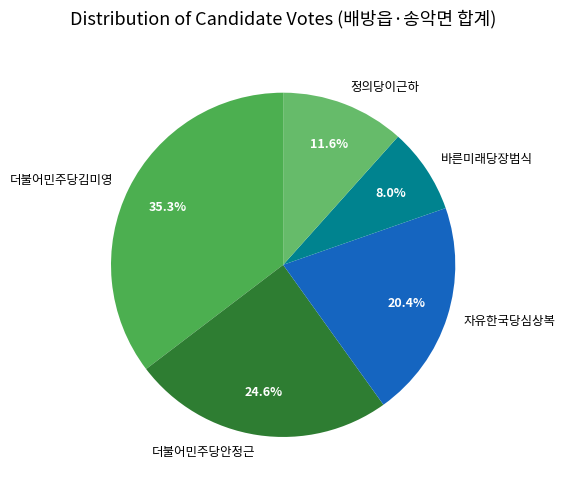

Which has a higher value, 더불어민주당안정근 or 더불어민주당김미영?

더불어민주당김미영